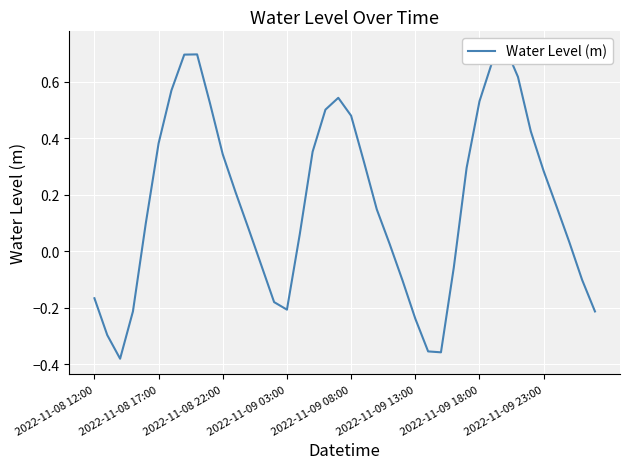

How many lines are shown in the chart?

1